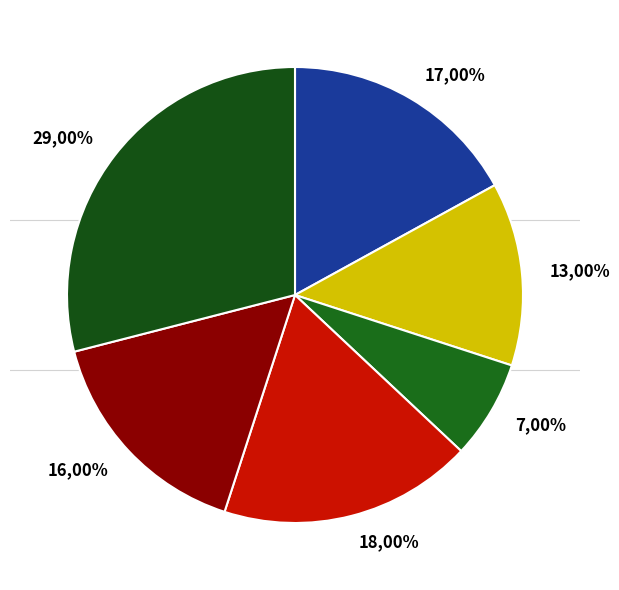

To the nearest percent, what is the average slice percentage?

17%